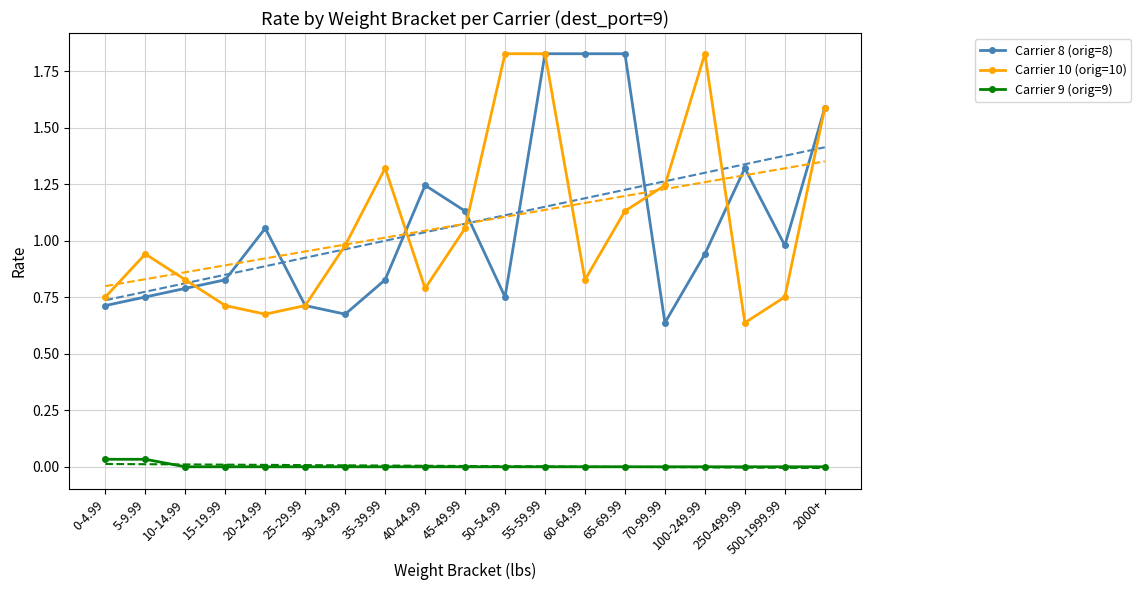

What position from the left is 5-9.99?

2